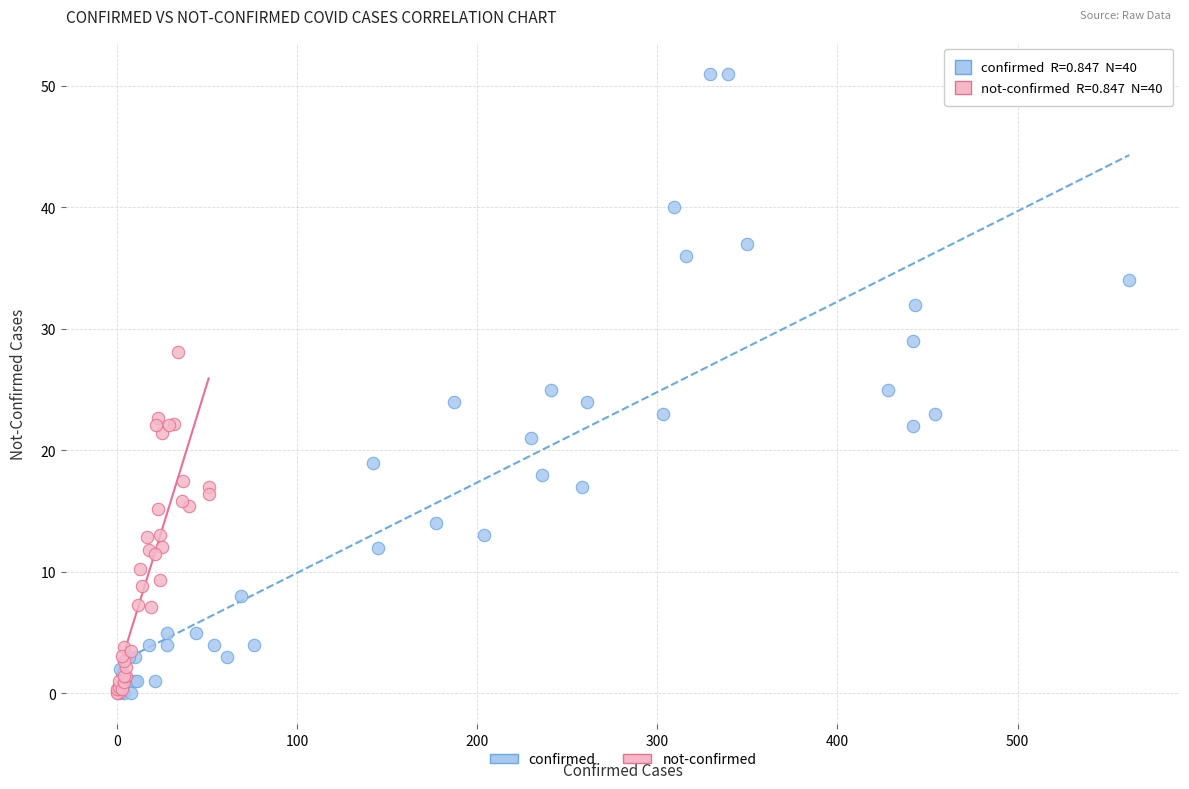

Which series reaches the maximum Y coordinate?

confirmed